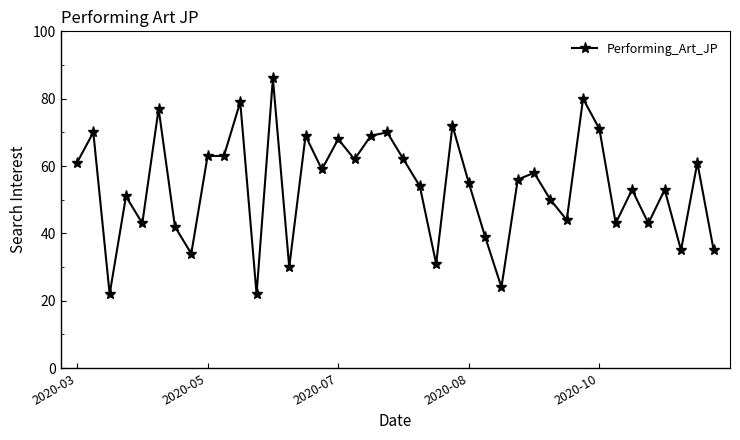

What is the sum of all values?

2159